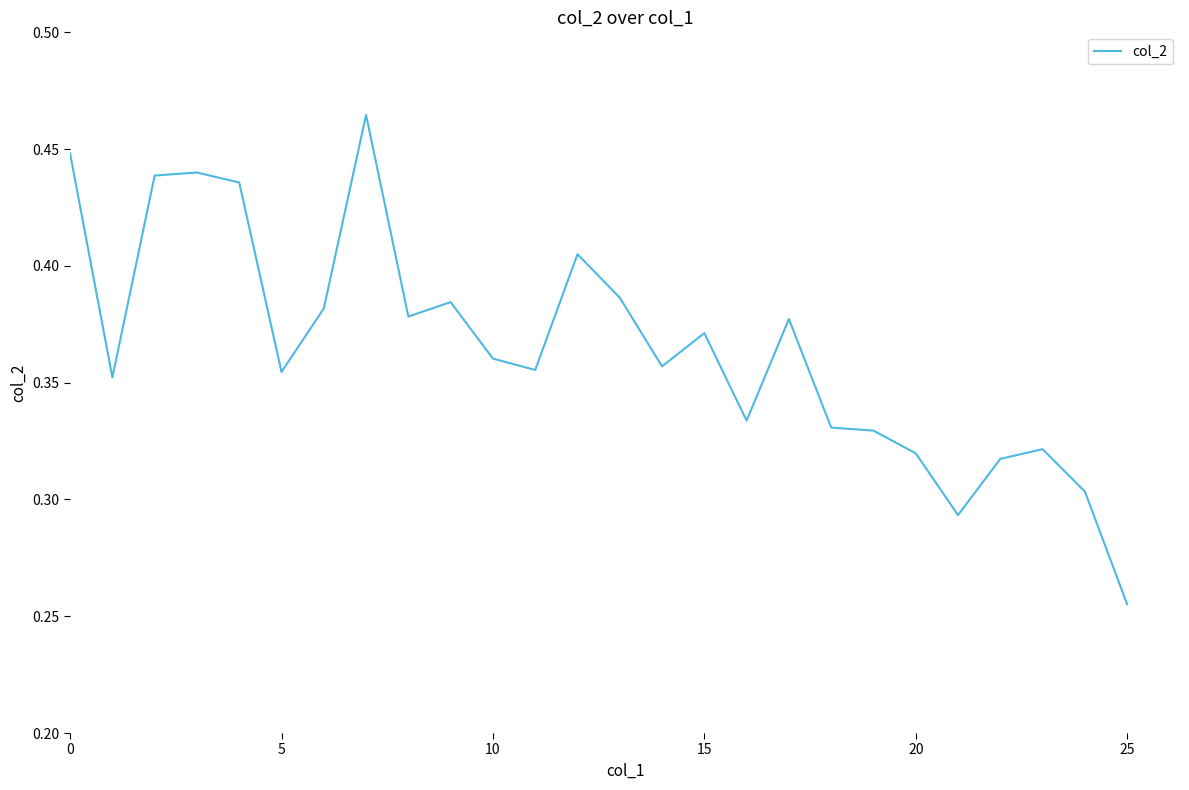

How many lines are shown in the chart?

1